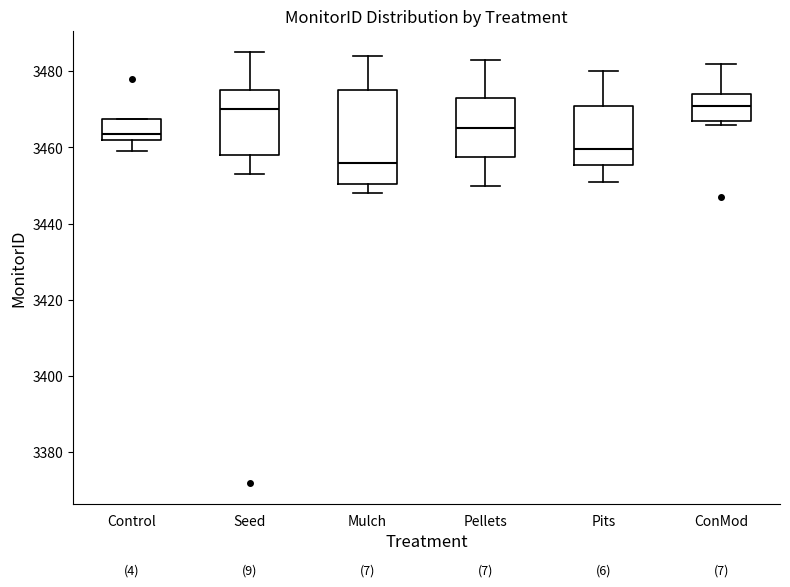

Which box has the lowest median line?

Mulch